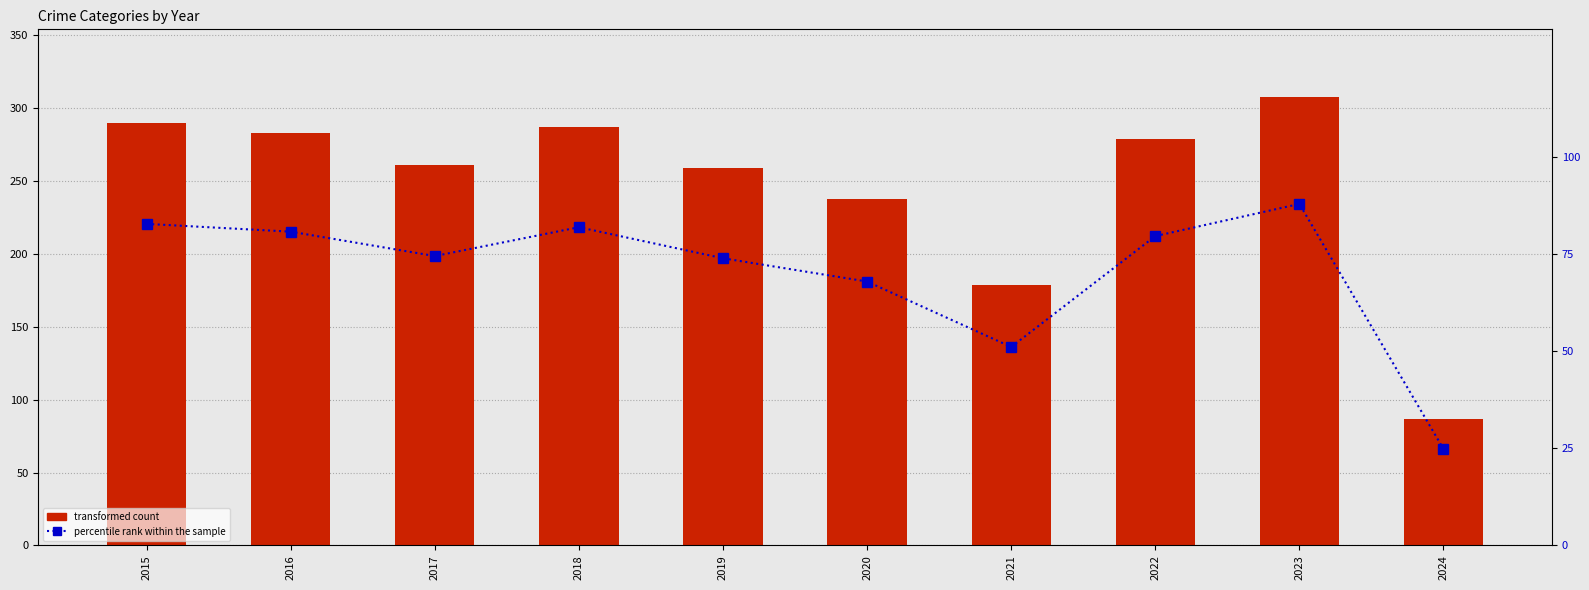

List the series in order of their overall mean, highest first.

Theft, percentile rank within the sample